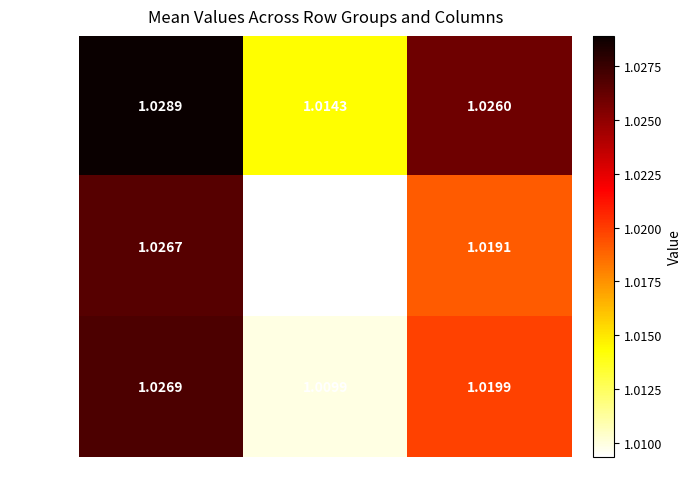

Is the value of Rows 16–23 at col_3 greater than the value of Rows 8–15 at col_2?

No